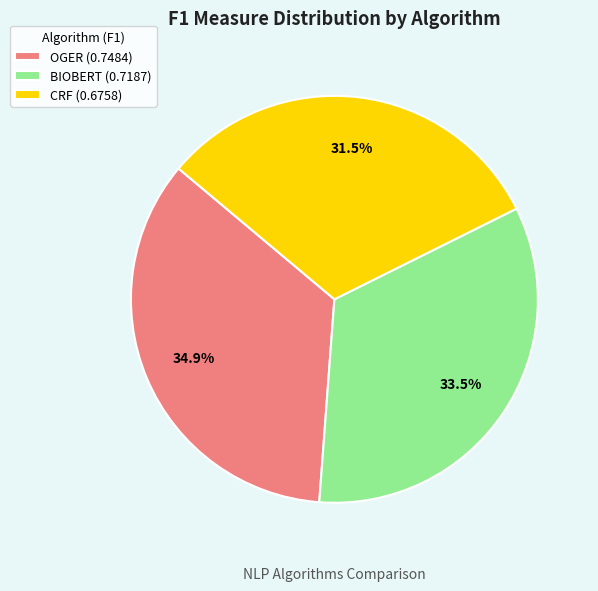

Is it true that OGER is 49% of the pie?

False